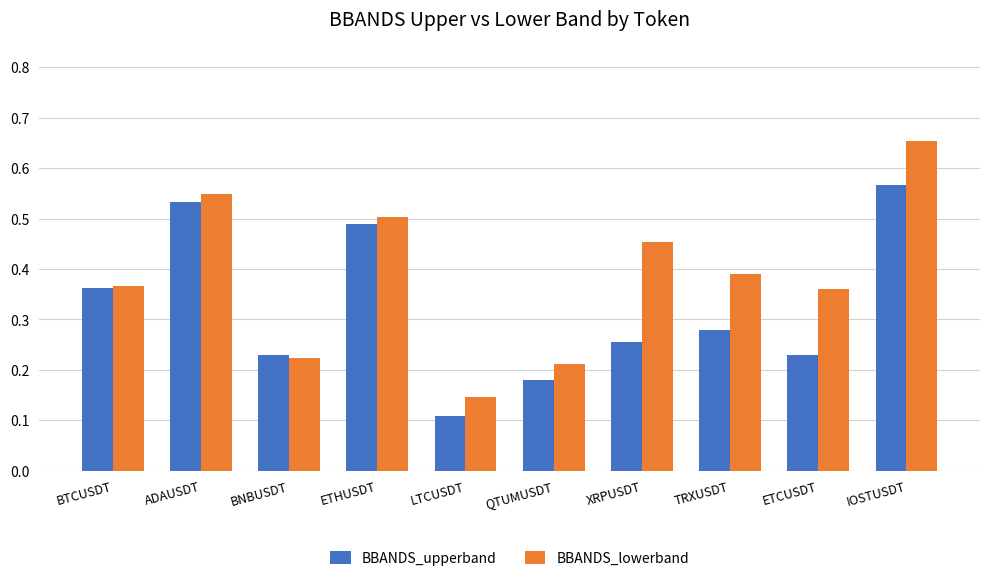

Between ETCUSDT and IOSTUSDT, which series saw the biggest shift?

BBANDS_upperband